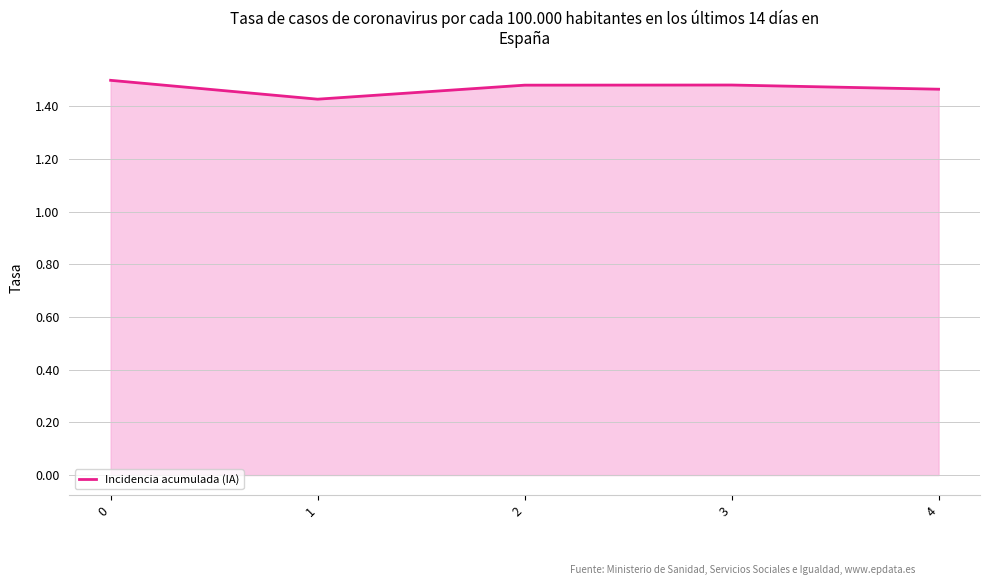

Approximately how many times larger is the value at 0 compared to 4?

1.0